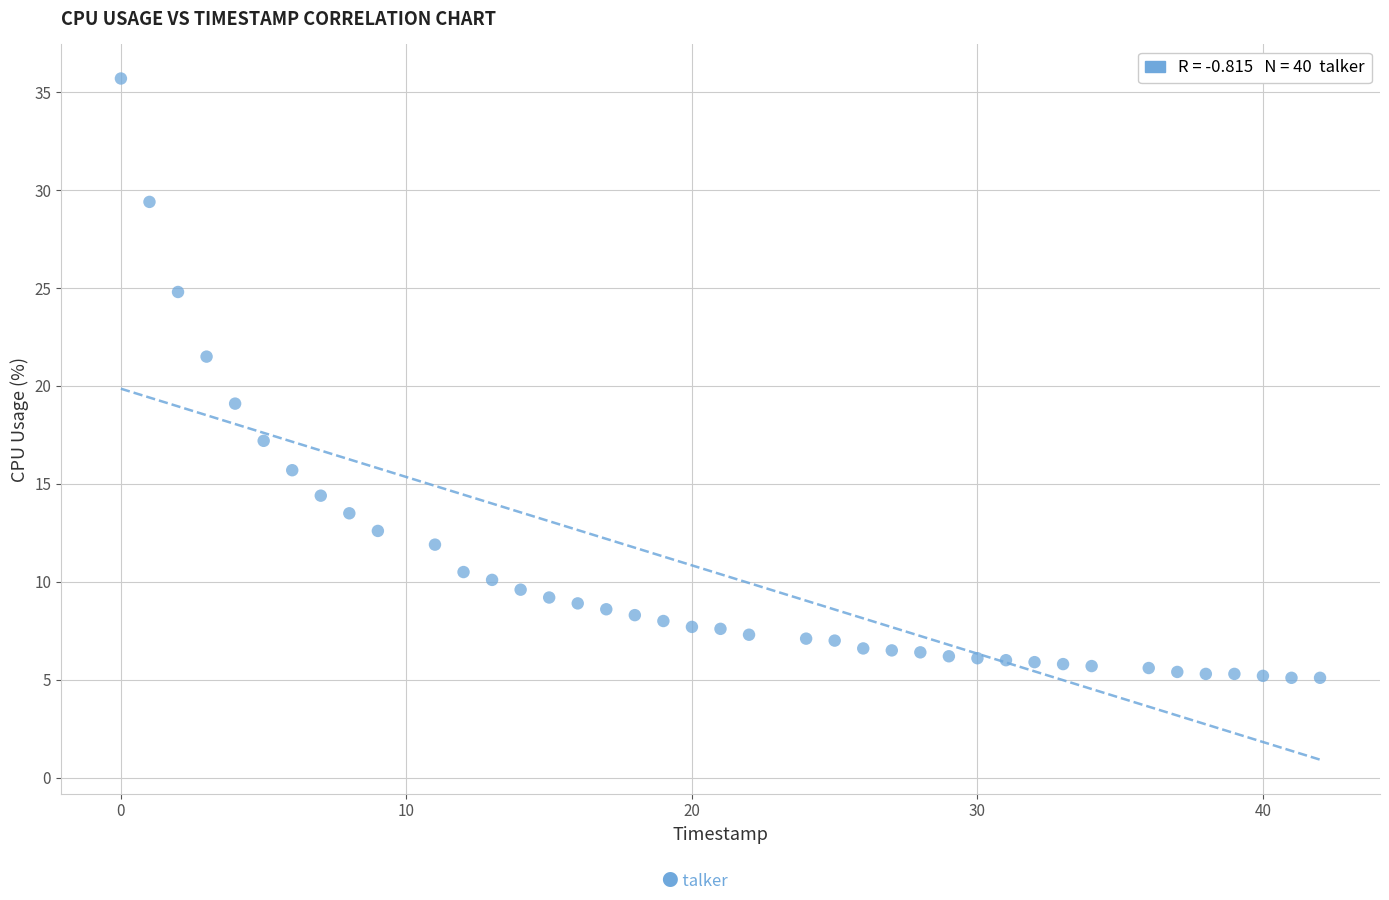

What is the range of Y values (max minus min)?

30.6